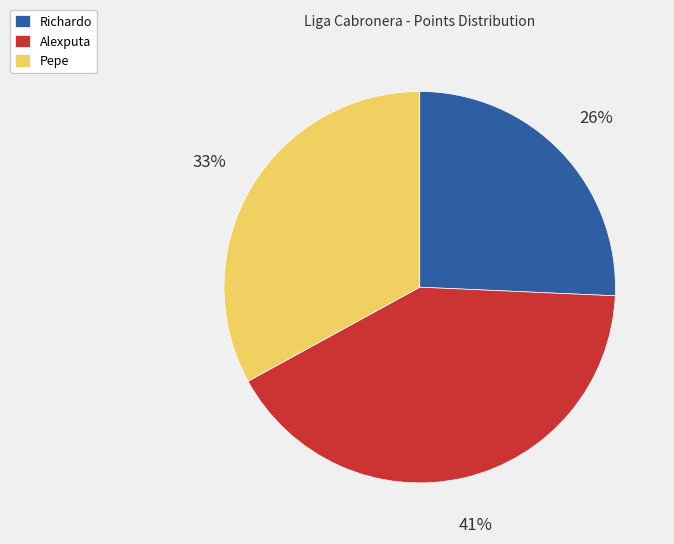

Count the number of slices in the pie.

3